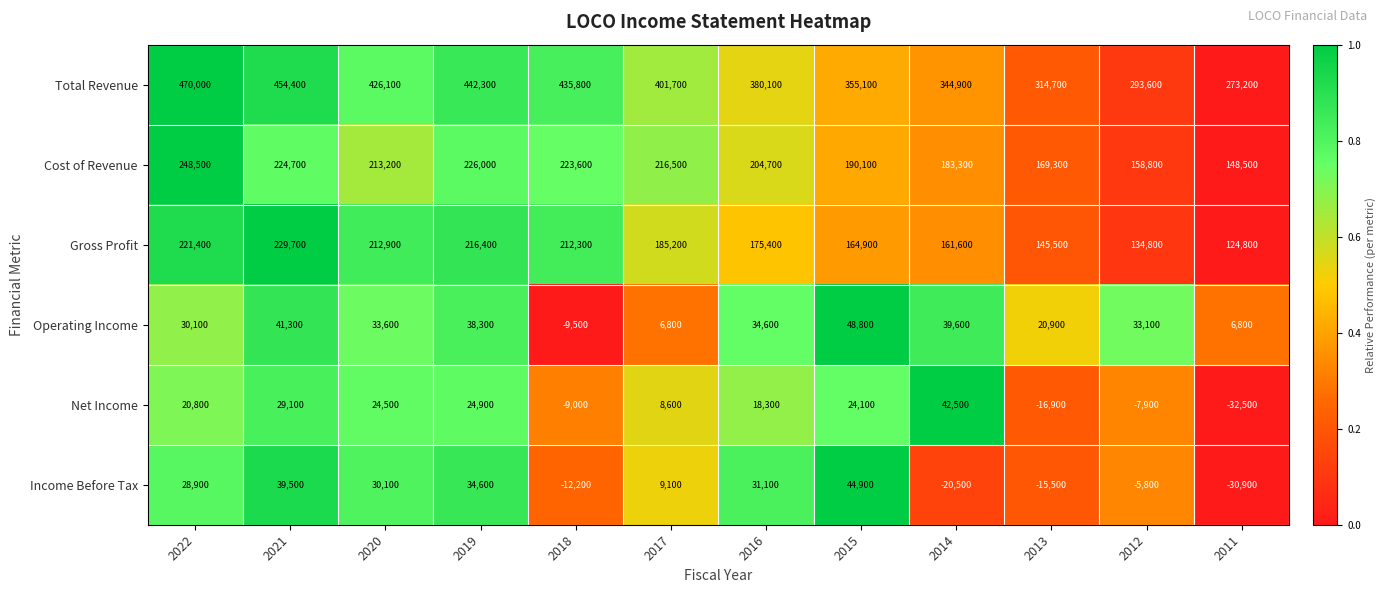

How many categories are shown in the chart?

12